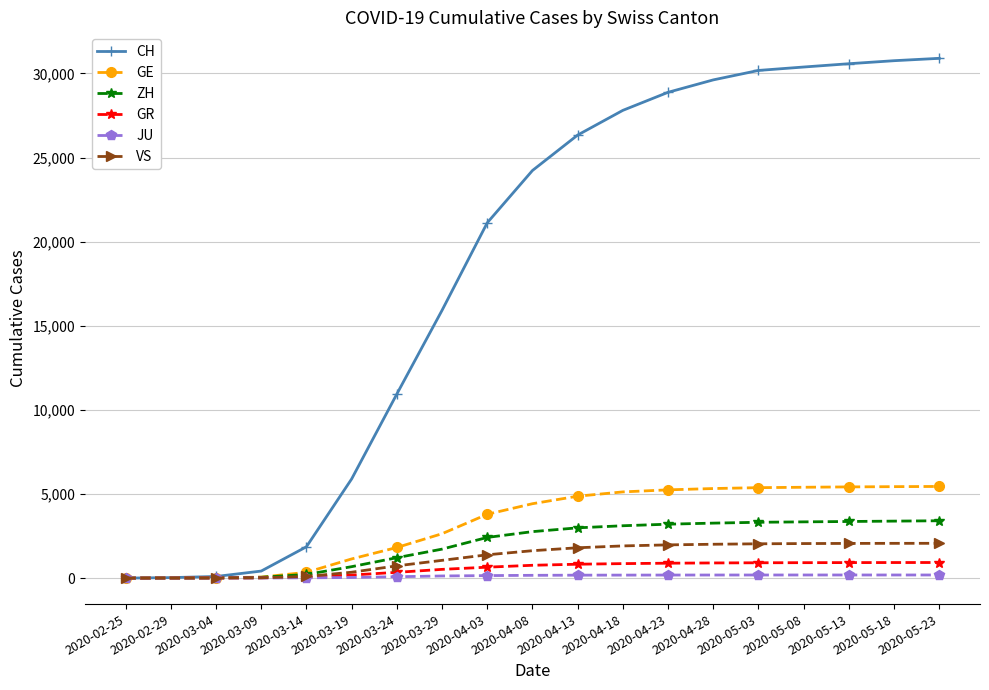

How many data points in VS are less than 1629?

9